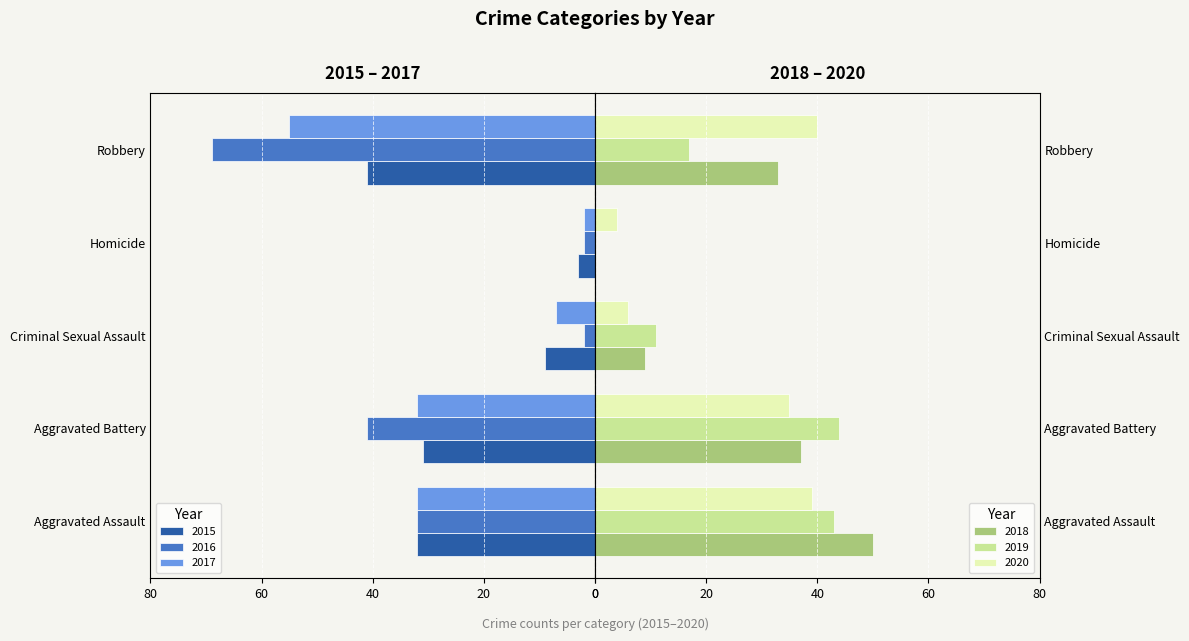

Which series has the widest spread of values?

2016